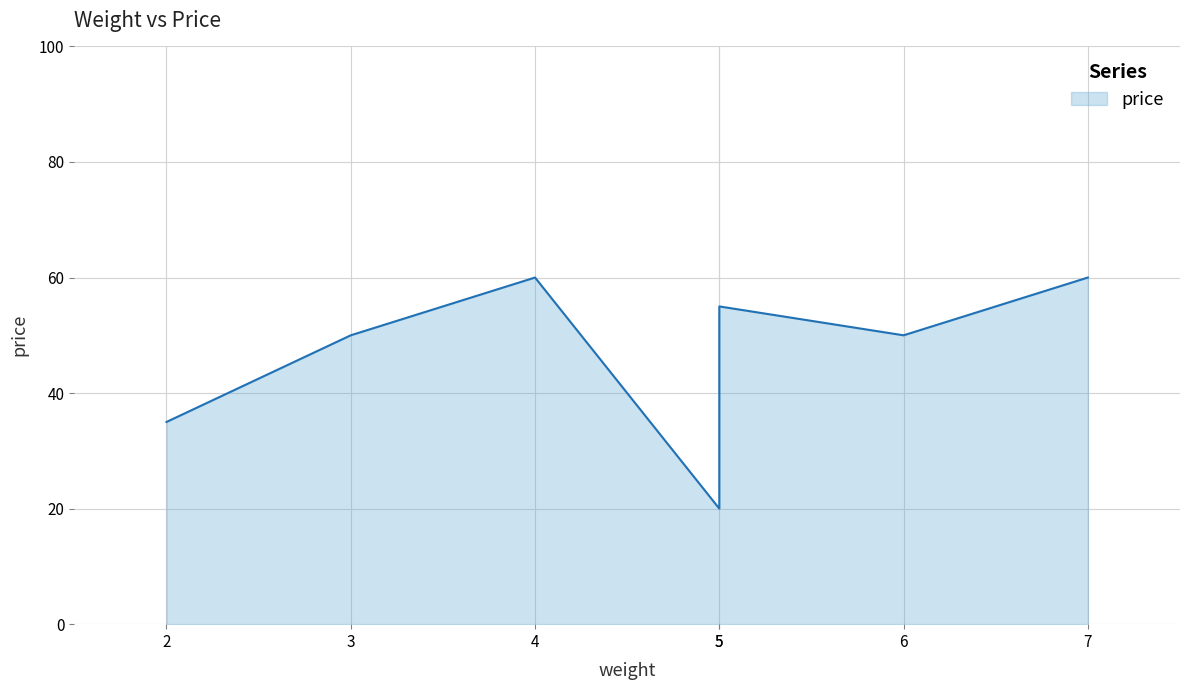

Rank the categories by value from highest to lowest.

4, 7, 5, 3, 6, 2, 5